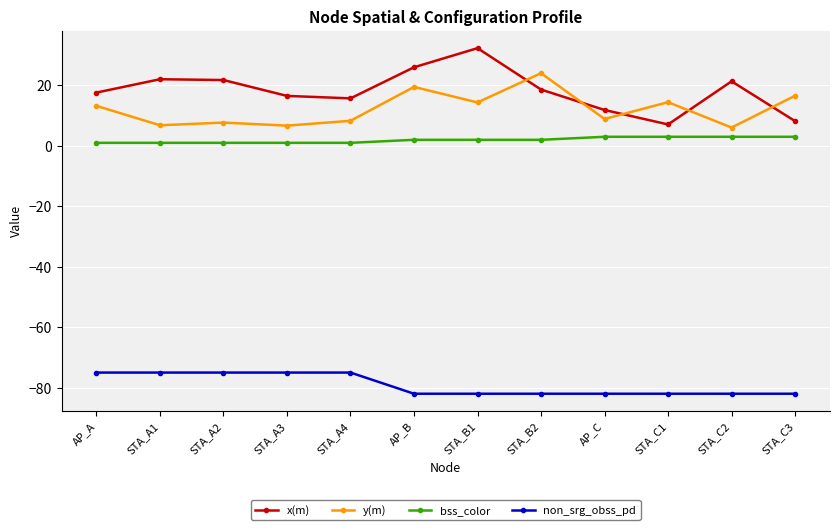

What is the minimum value shown in the chart?

-82.0